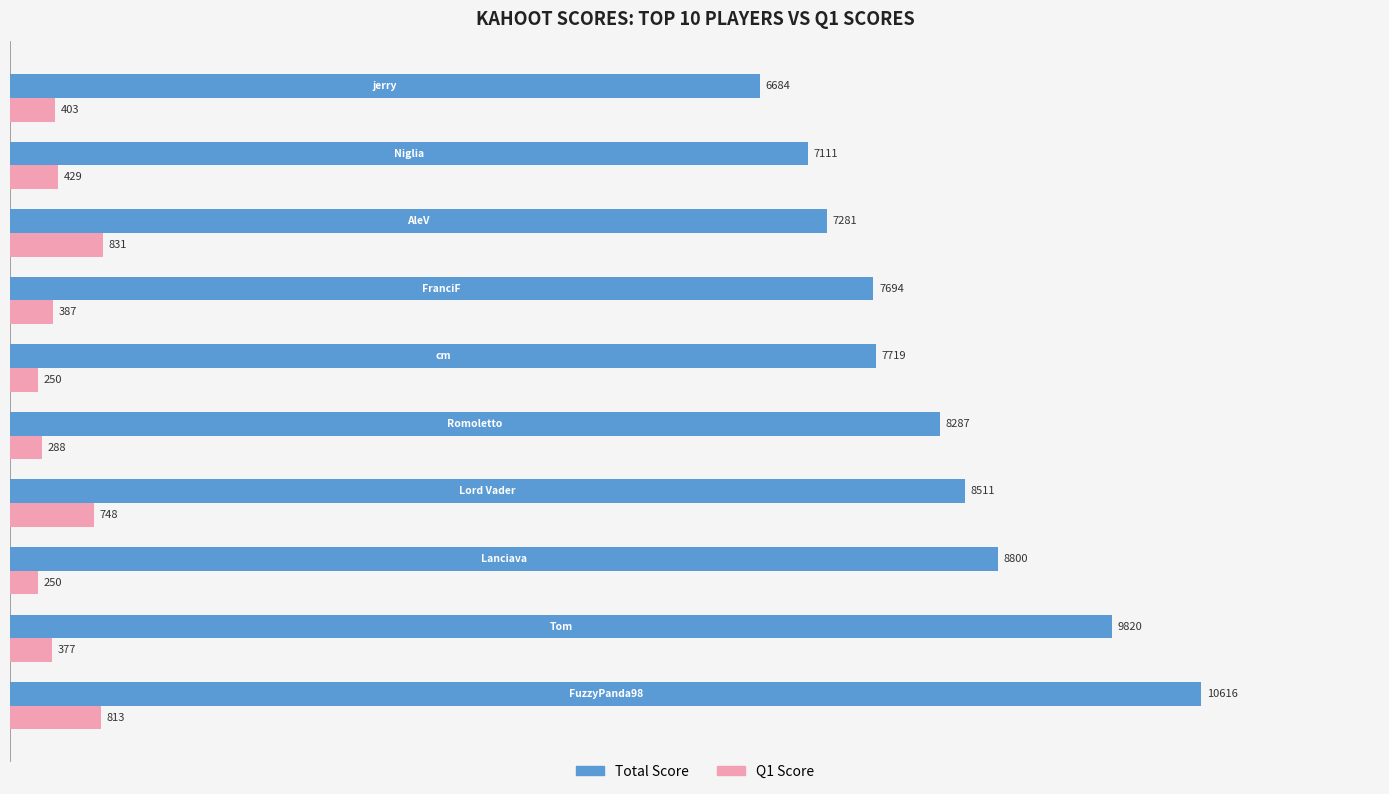

What is the greatest value displayed?

10616